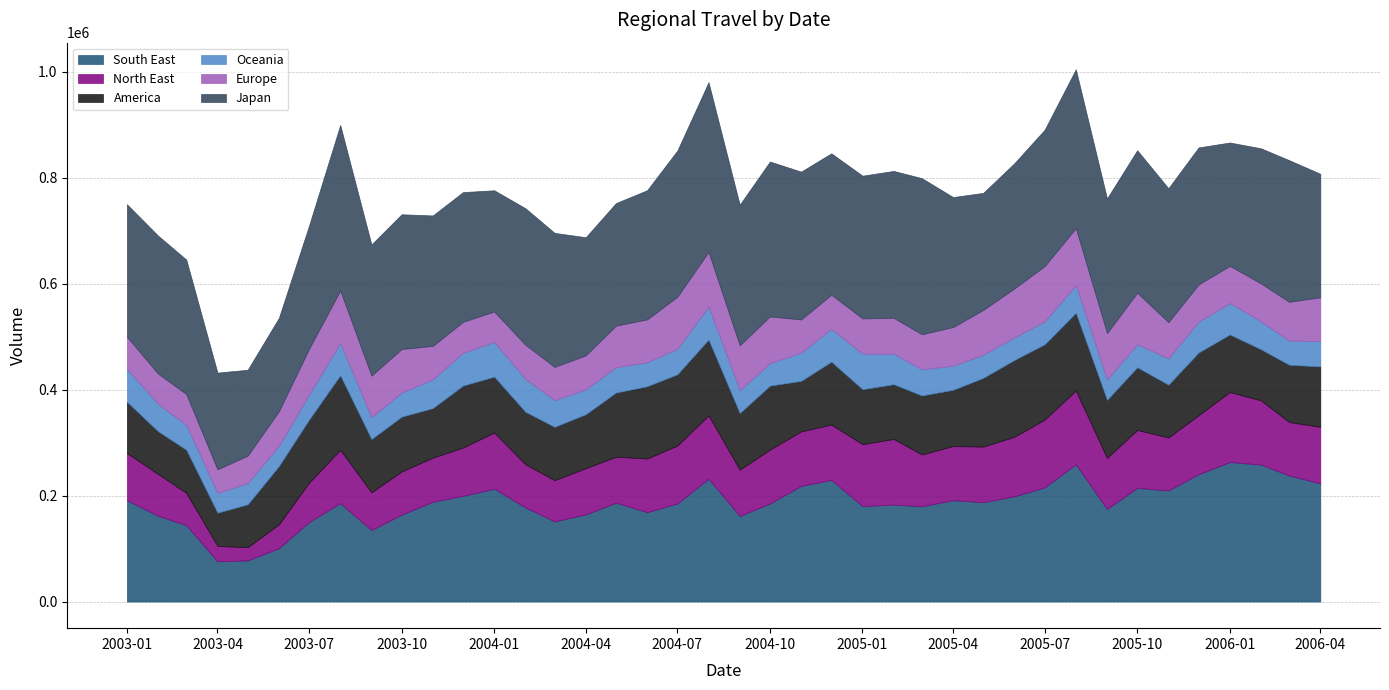

Which series has the largest range (max minus min)?

South East